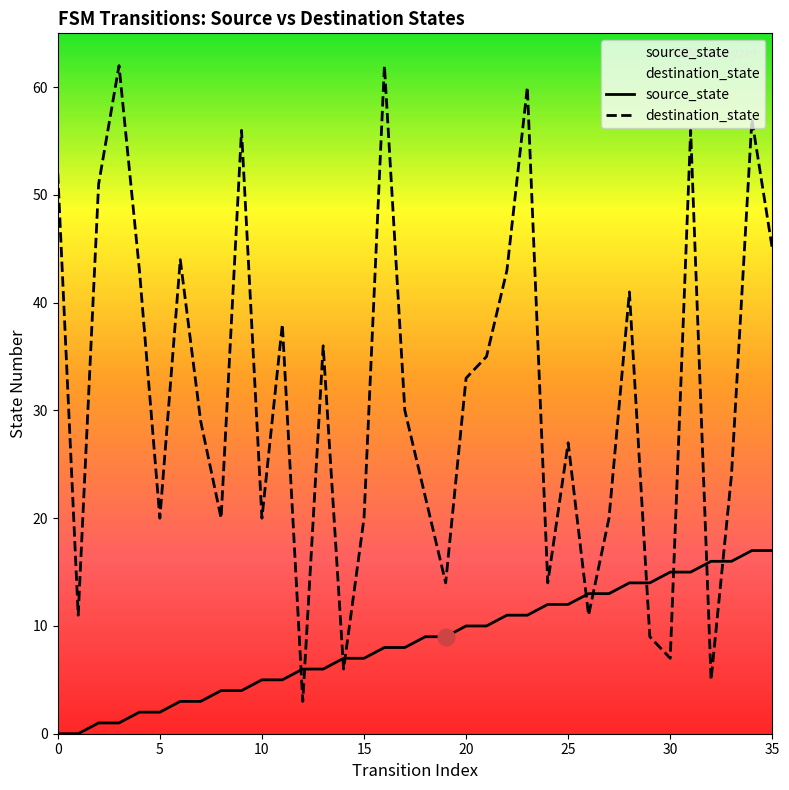

Which series changed the most between 22 and 34?

destination_state